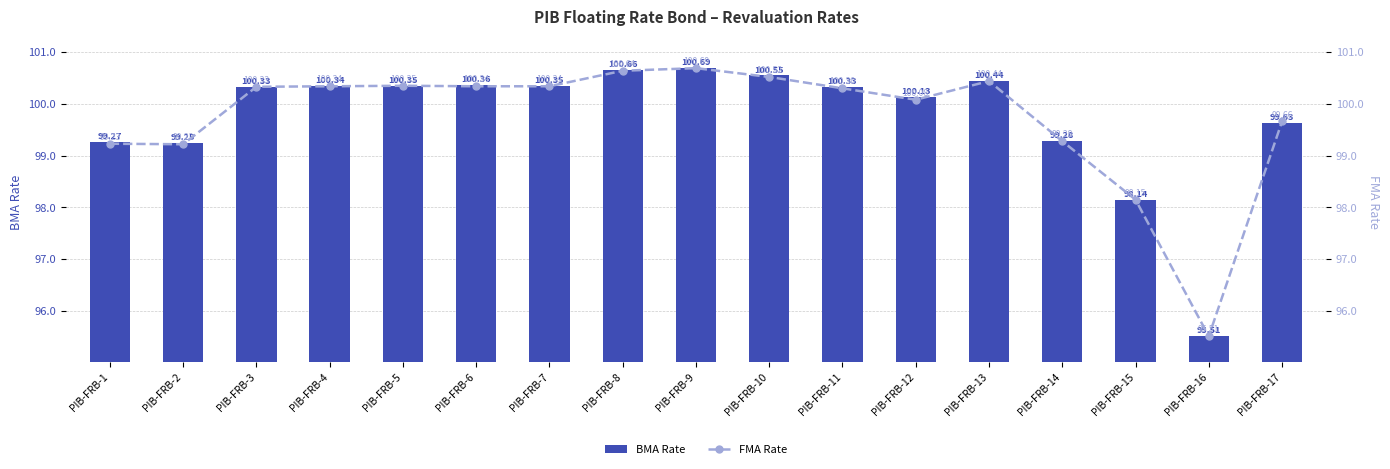

Reading left to right, extract all data points from this chart.

BMA Rate: PIB-FRB-1=99.3	PIB-FRB-2=99.2	PIB-FRB-3=100.3	PIB-FRB-4=100.3	PIB-FRB-5=100.3	PIB-FRB-6=100.4	PIB-FRB-7=100.3	PIB-FRB-8=100.7	PIB-FRB-9=100.7	PIB-FRB-10=100.5	PIB-FRB-11=100.3	PIB-FRB-12=100.1	PIB-FRB-13=100.4	PIB-FRB-14=99.3	PIB-FRB-15=98.1	PIB-FRB-16=95.5	PIB-FRB-17=99.6
FMA Rate: PIB-FRB-1=99.2	PIB-FRB-2=99.2	PIB-FRB-3=100.3	PIB-FRB-4=100.3	PIB-FRB-5=100.3	PIB-FRB-6=100.3	PIB-FRB-7=100.3	PIB-FRB-8=100.6	PIB-FRB-9=100.7	PIB-FRB-10=100.5	PIB-FRB-11=100.3	PIB-FRB-12=100.1	PIB-FRB-13=100.4	PIB-FRB-14=99.3	PIB-FRB-15=98.2	PIB-FRB-16=95.5	PIB-FRB-17=99.7